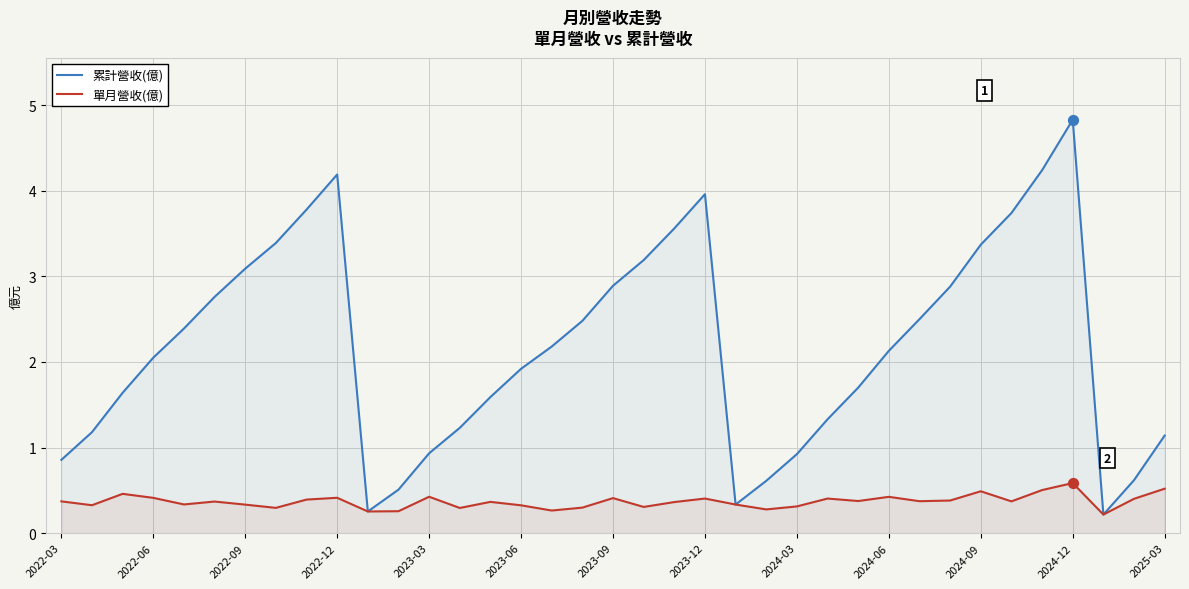

What are all the series names shown in the legend?

累計營收(億), 單月營收(億)